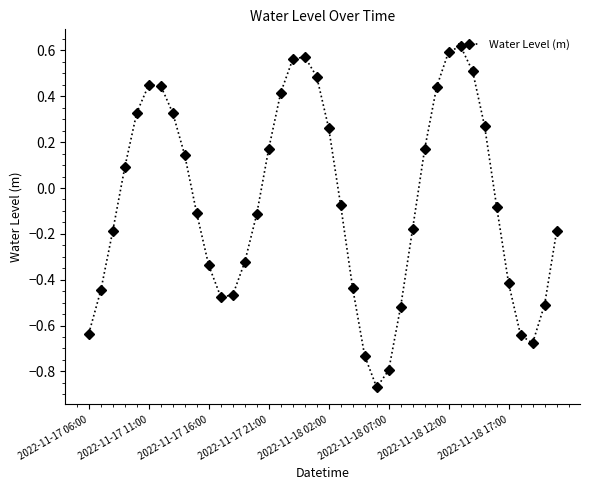

How many points are lower than both their immediate neighbors (excluding endpoints)?

3